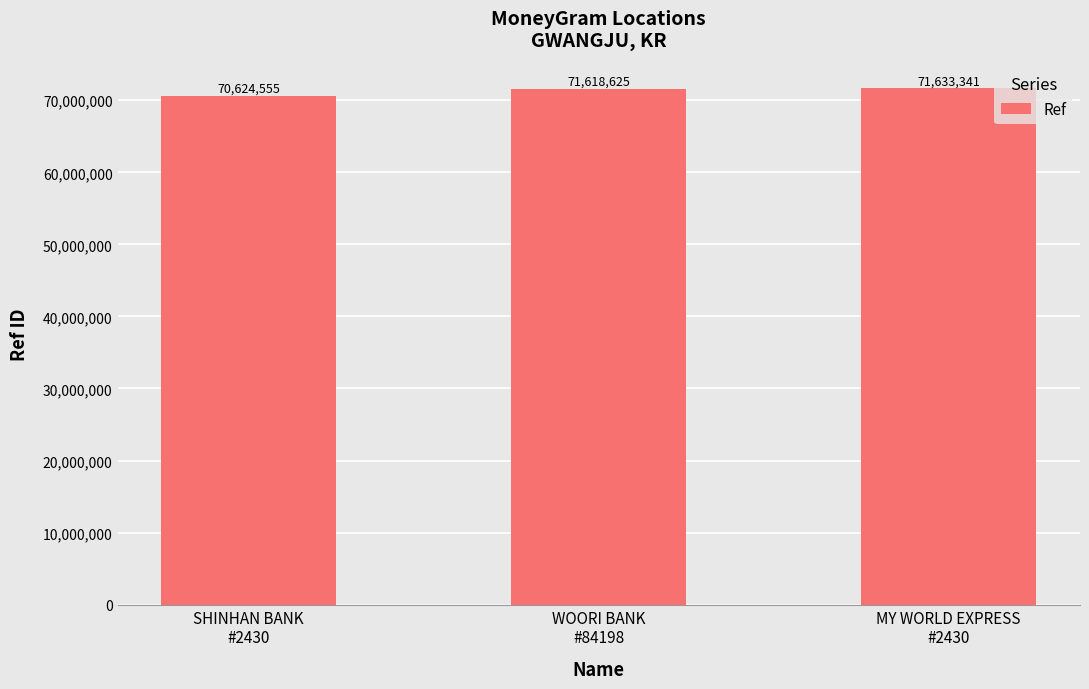

How many bars are there in total?

3